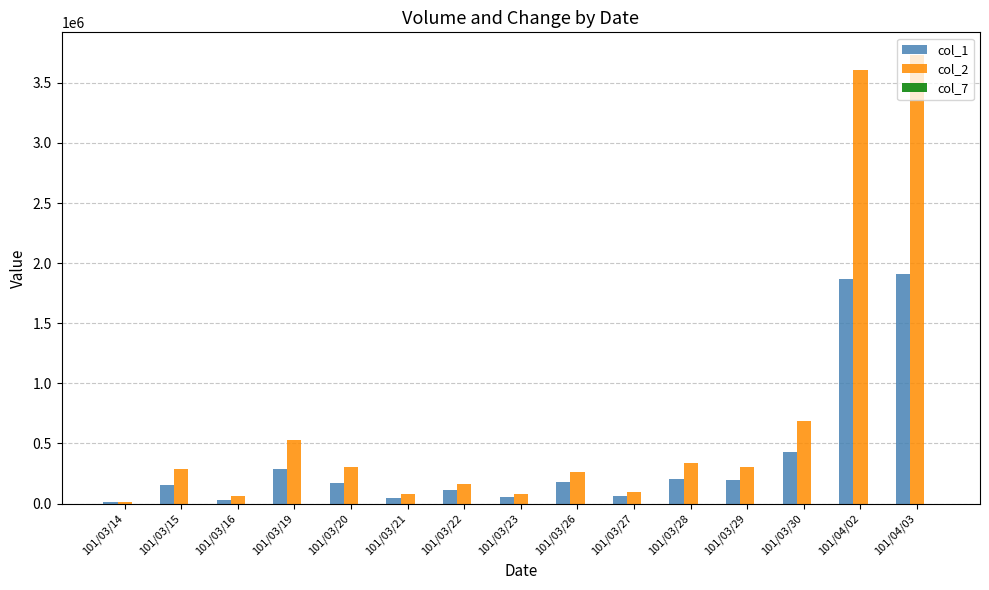

How many groups of bars are there?

15